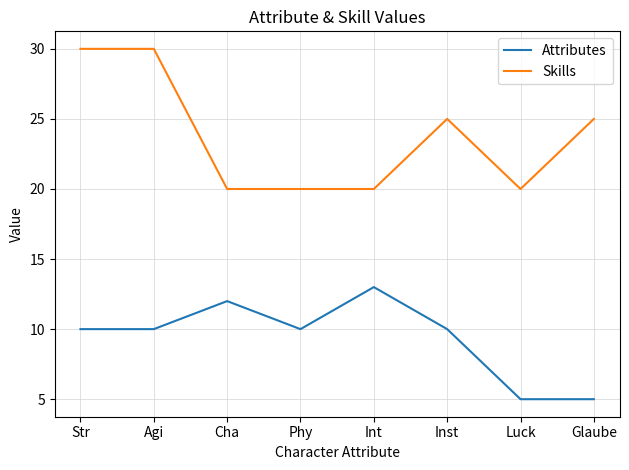

Is this an area chart (filled region under the line)?

No